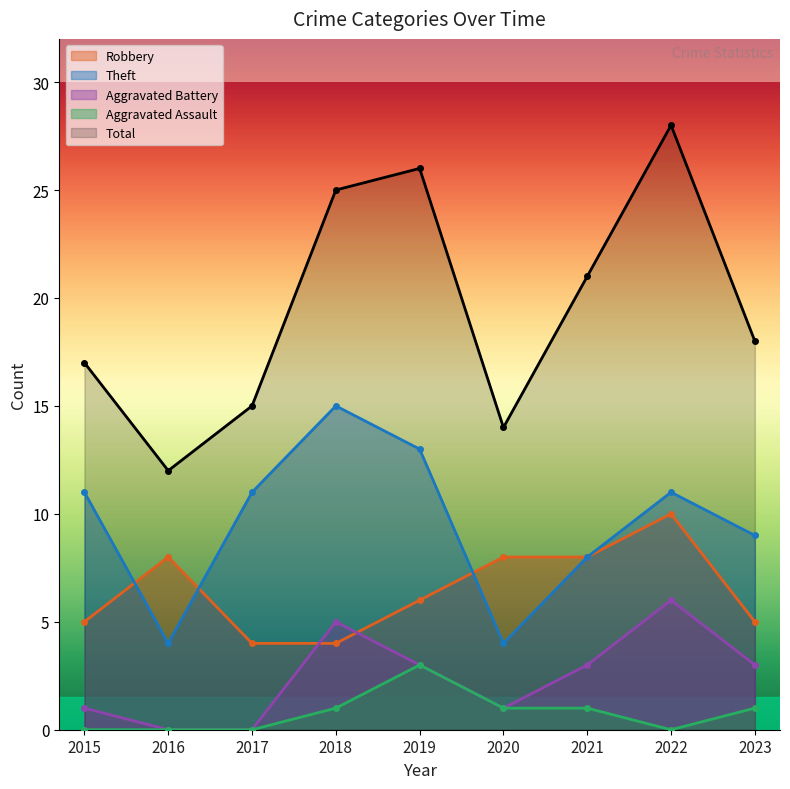

Which has a higher value, 2022 or 2016?

2022